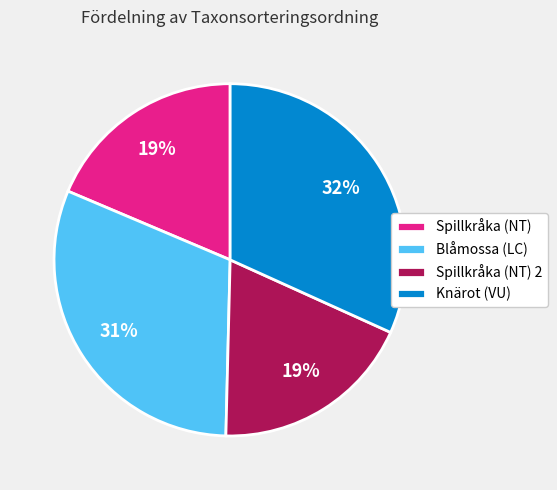

What is the largest slice in the pie chart?

Knärot (VU)